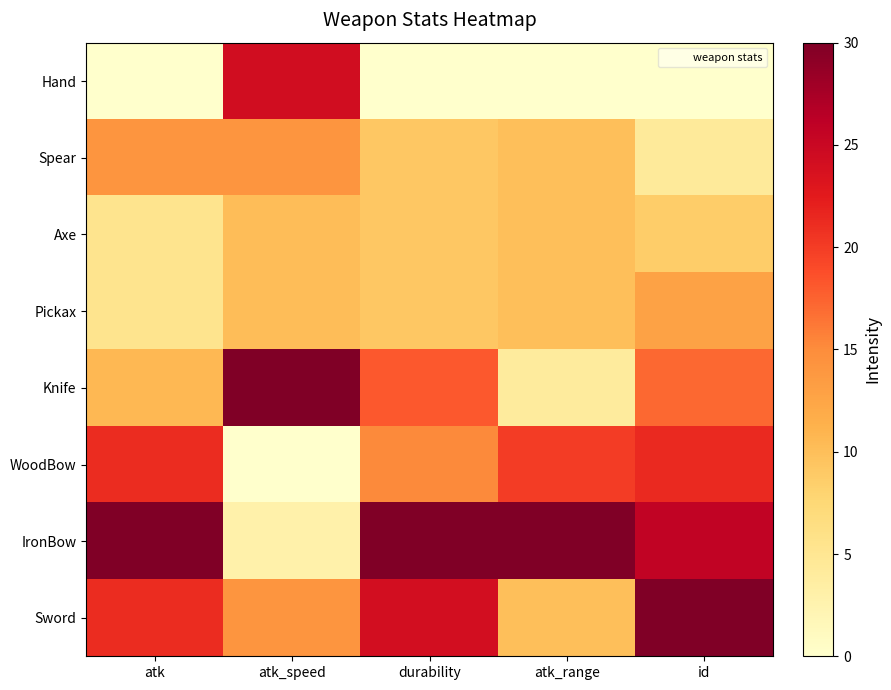

Reading left to right, what are all the values shown in this chart?

Hand: atk=0.0	atk_speed=24.3	durability=0.0	atk_range=0.0	id=0.0
Spear: atk=14.1	atk_speed=14.2	durability=9.2	atk_range=10.0	id=4.3
Axe: atk=5.3	atk_speed=10.2	durability=9.2	atk_range=10.0	id=8.6
Pickax: atk=5.3	atk_speed=10.2	durability=9.2	atk_range=10.0	id=12.9
Knife: atk=10.6	atk_speed=30.0	durability=18.1	atk_range=4.0	id=17.1
WoodBow: atk=21.2	atk_speed=0.0	durability=15.1	atk_range=20.0	id=21.4
IronBow: atk=30.0	atk_speed=2.8	durability=30.0	atk_range=30.0	id=25.7
Sword: atk=21.2	atk_speed=14.2	durability=24.1	atk_range=10.0	id=30.0